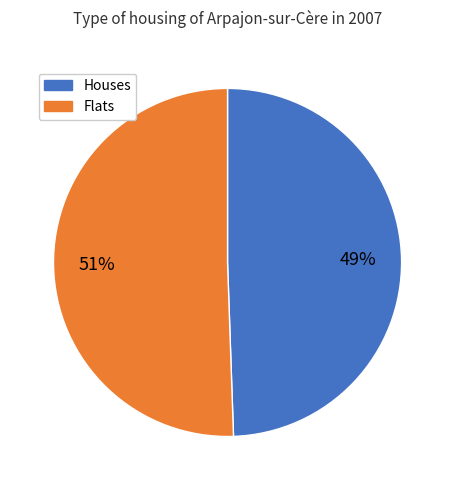

To the nearest percent, what is the average slice percentage?

50%